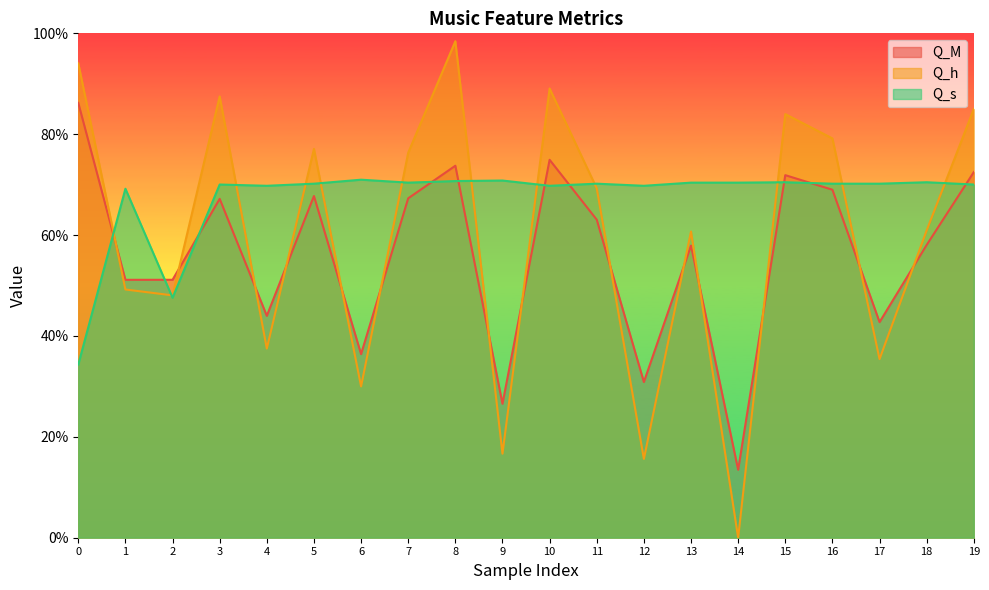

Between 8 and 10, which series saw the biggest shift?

Q_h